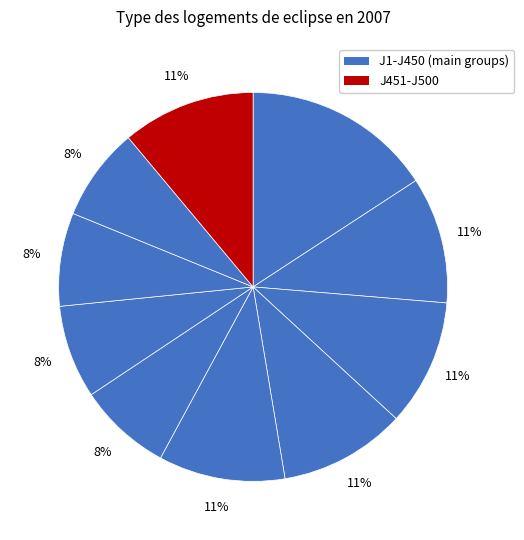

Does any single category account for the majority?

No